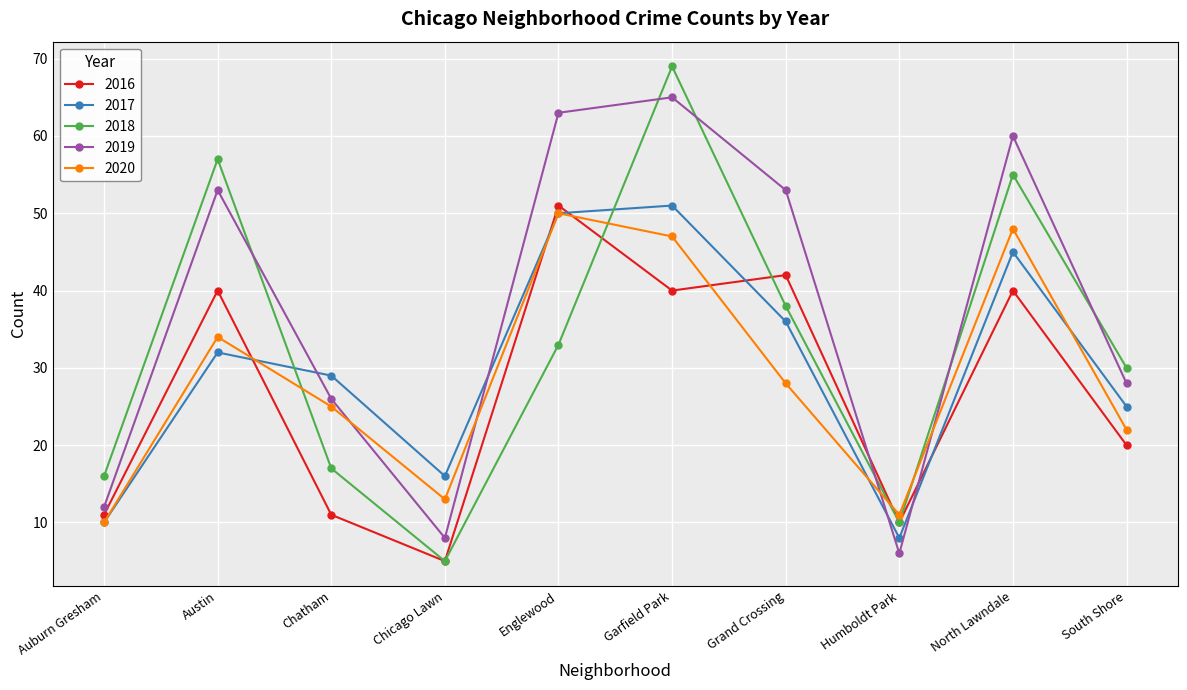

At which label does 2018 reach its peak?

Garfield Park